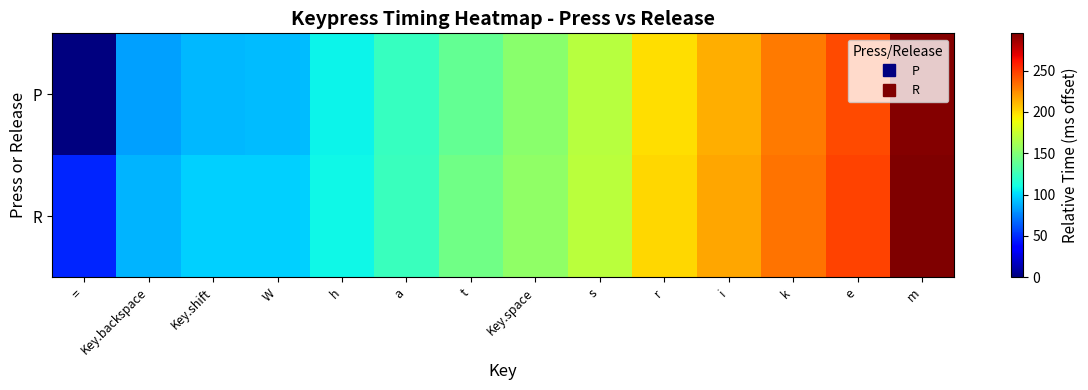

Reading left to right, extract all data points from this chart.

P: ==0	Key.backspace=84	Key.shift=91	W=92	h=108	a=123	t=139	Key.space=153	s=169	r=199	i=214	k=230	e=245	m=293
R: ==48	Key.backspace=89	Key.shift=97	W=97	h=109	a=124	t=143	Key.space=155	s=170	r=201	i=216	k=232	e=247	m=295